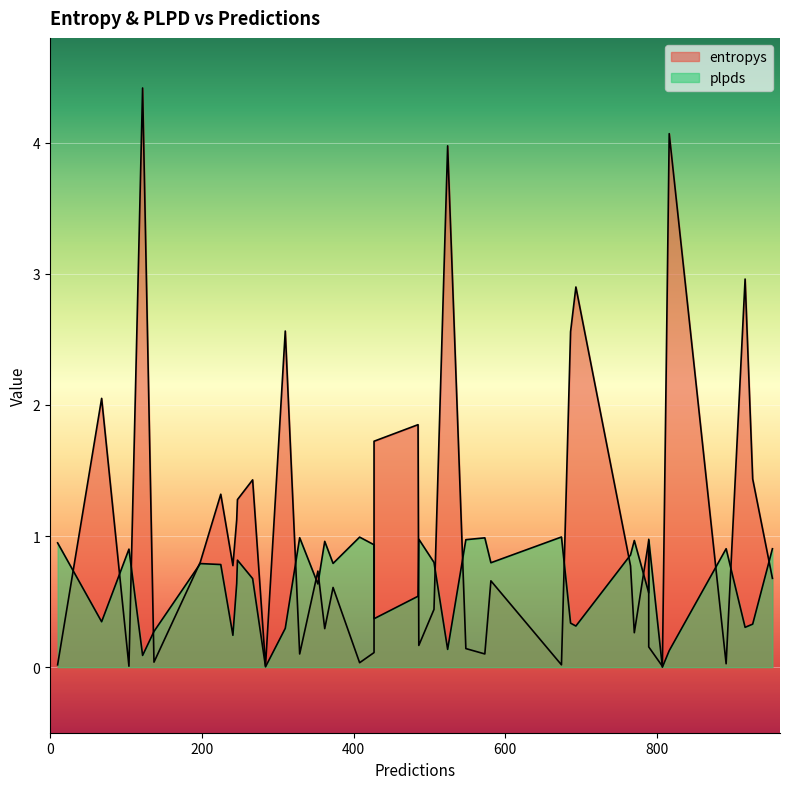

What is the highest value of the entropys series?

4.4